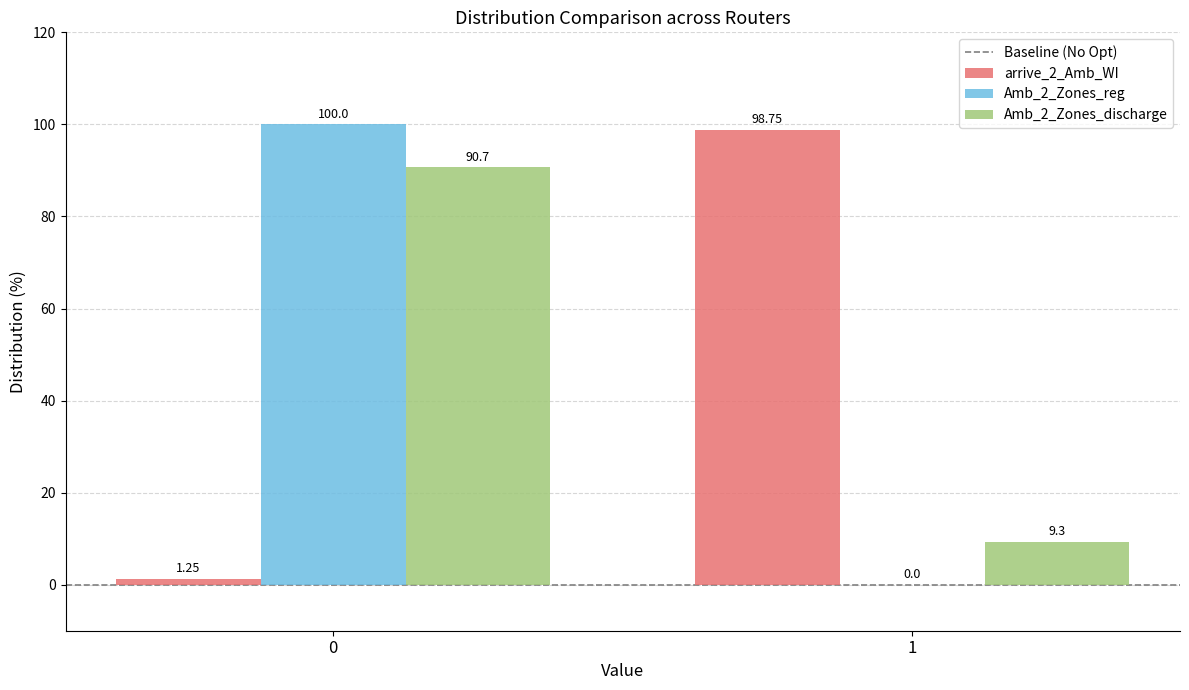

What is the sum of all arrive_2_Amb_WI values?

100.0